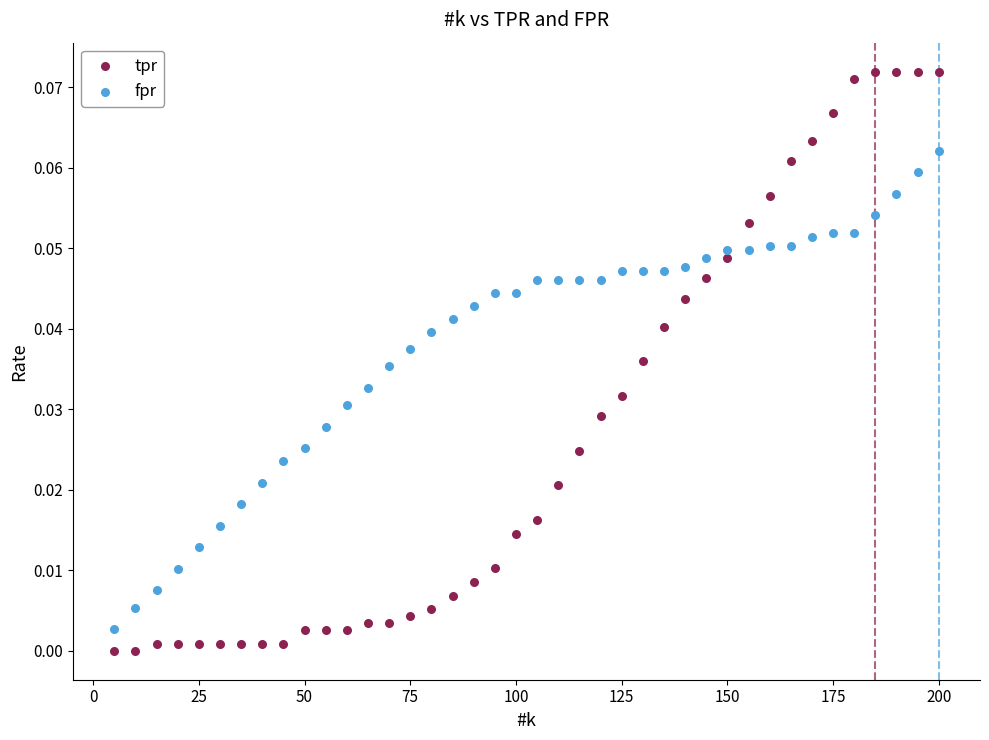

What are all the series names shown in the legend?

tpr, fpr